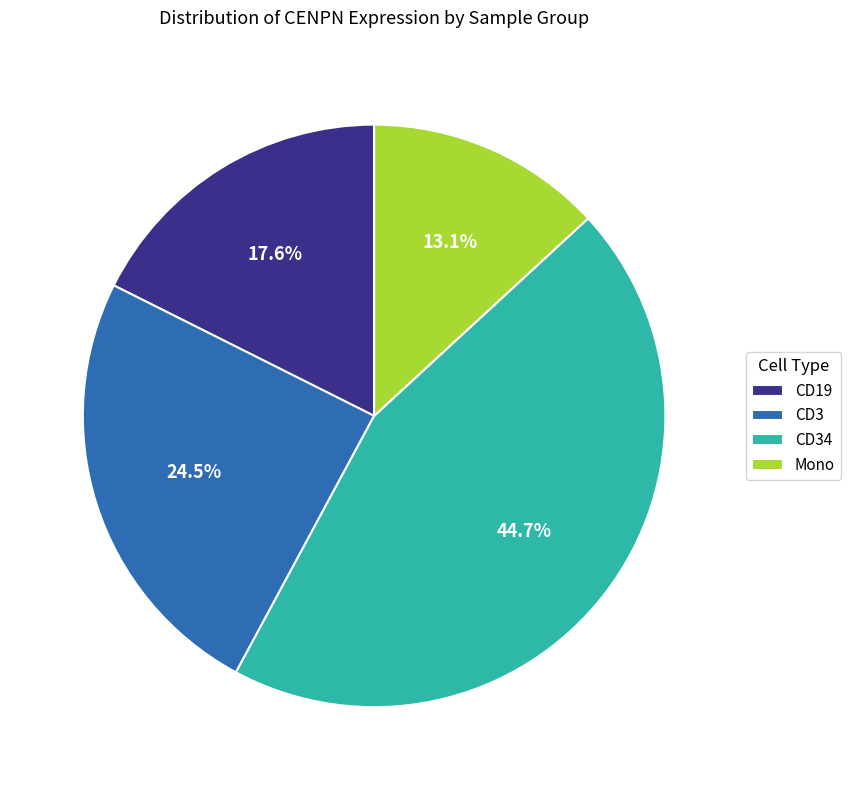

What portion of the pie excludes Mono?

86.9%